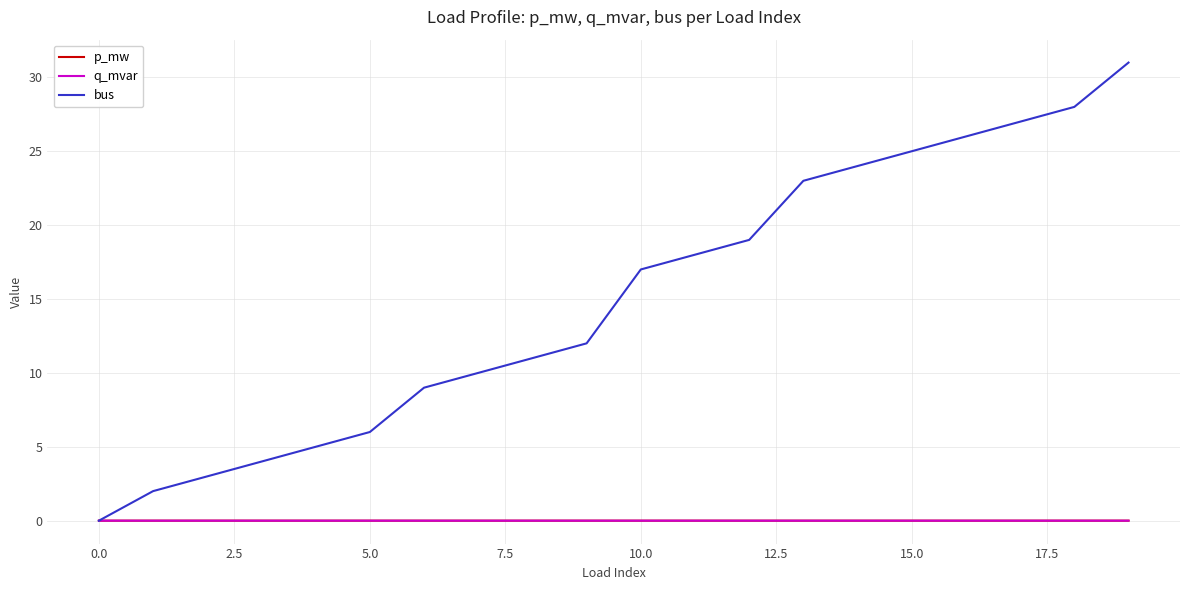

Which series has the largest total across all categories?

bus